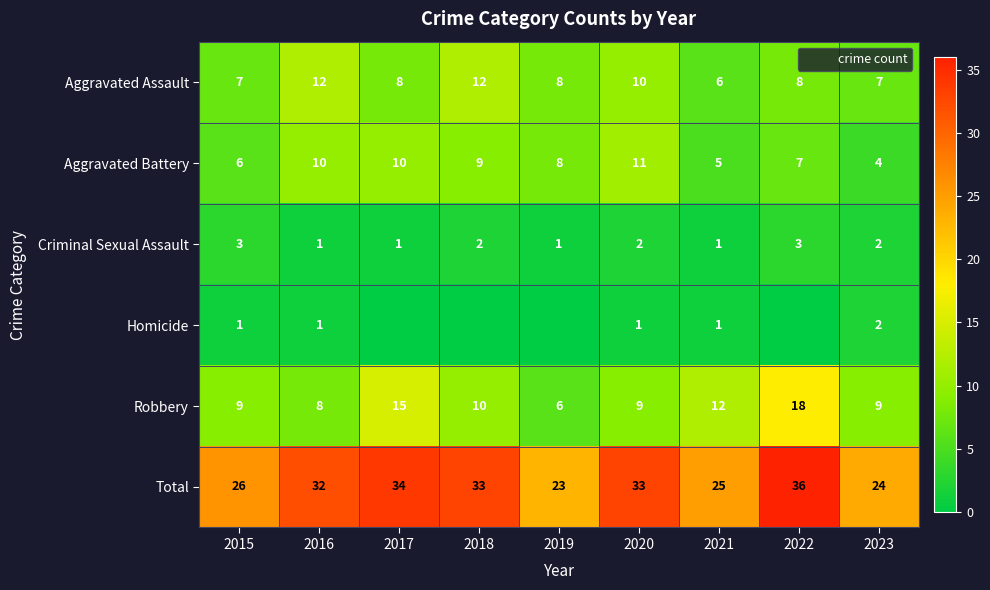

What is the greatest value displayed?

36